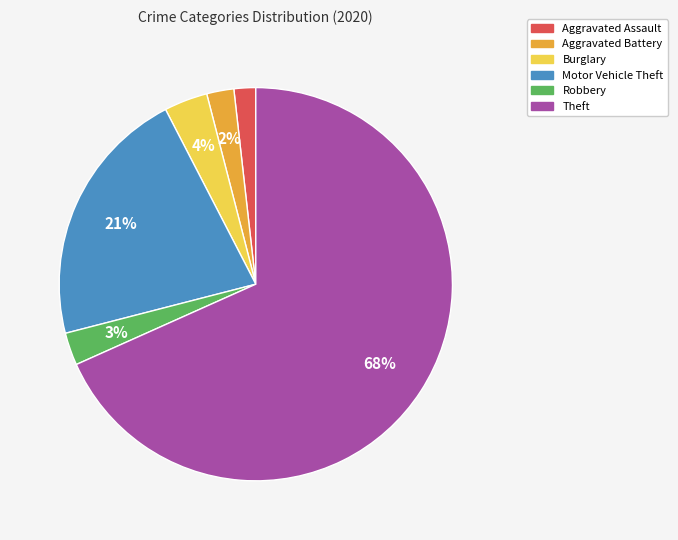

Which has a higher value, Theft or Robbery?

Theft